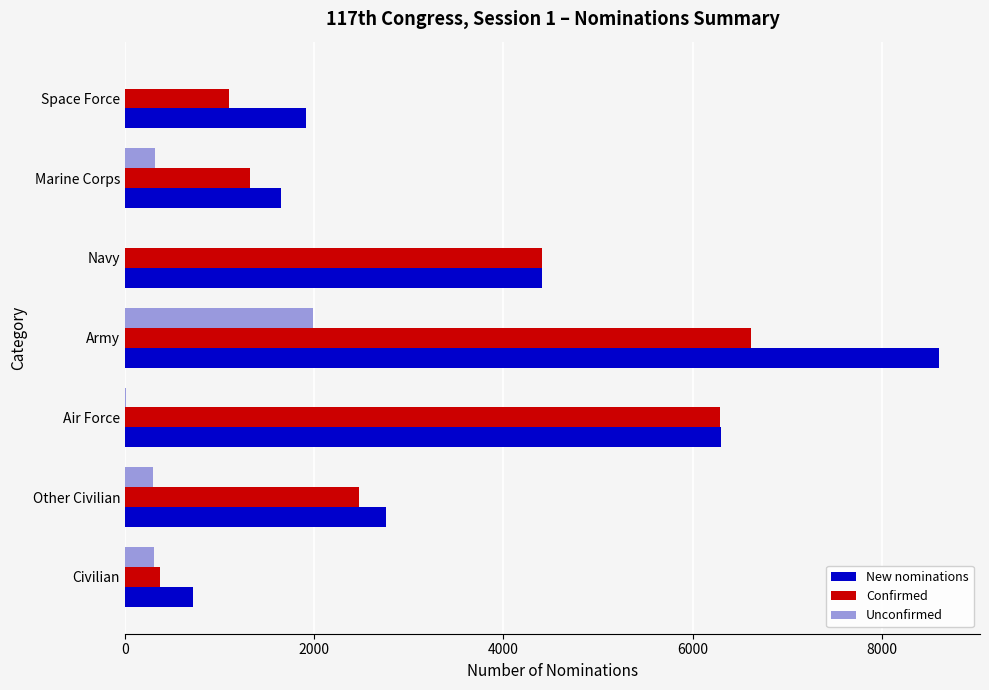

What is the maximum value for Unconfirmed?

1992